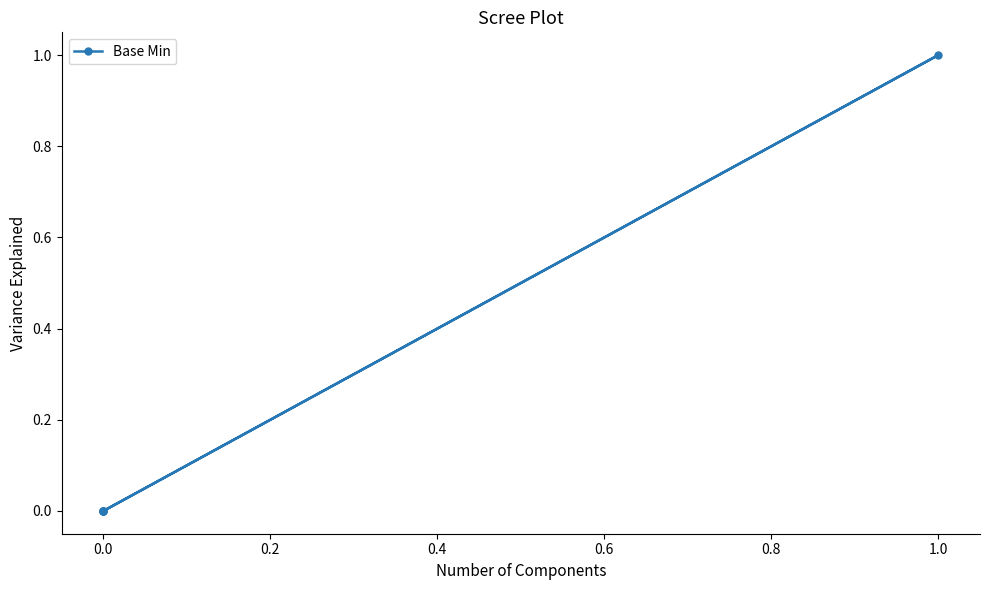

Does the chart have visible grid lines?

No